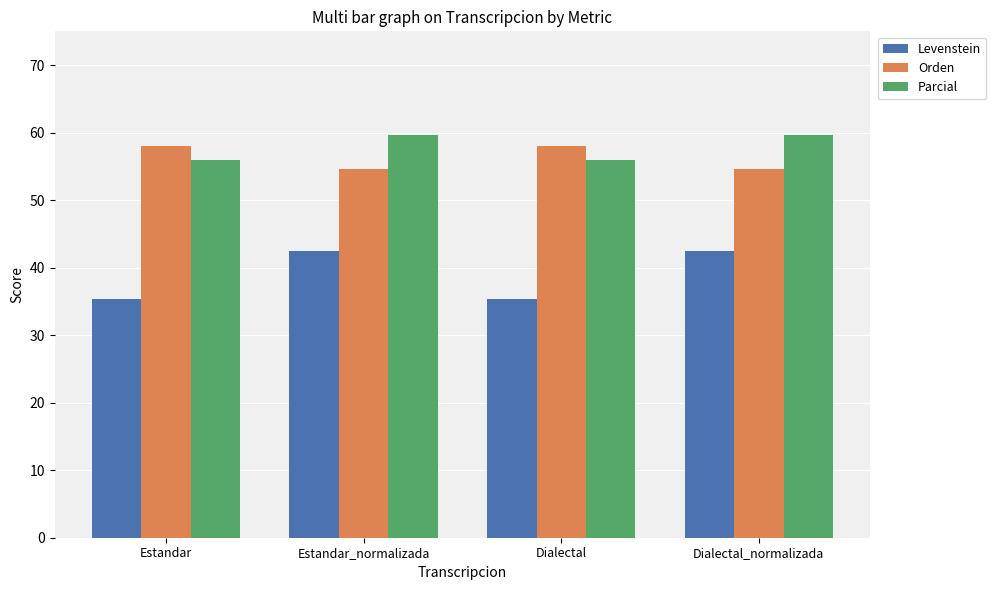

The Levenstein series shows 42.5 at Dialectal_normalizada. True or false?

True